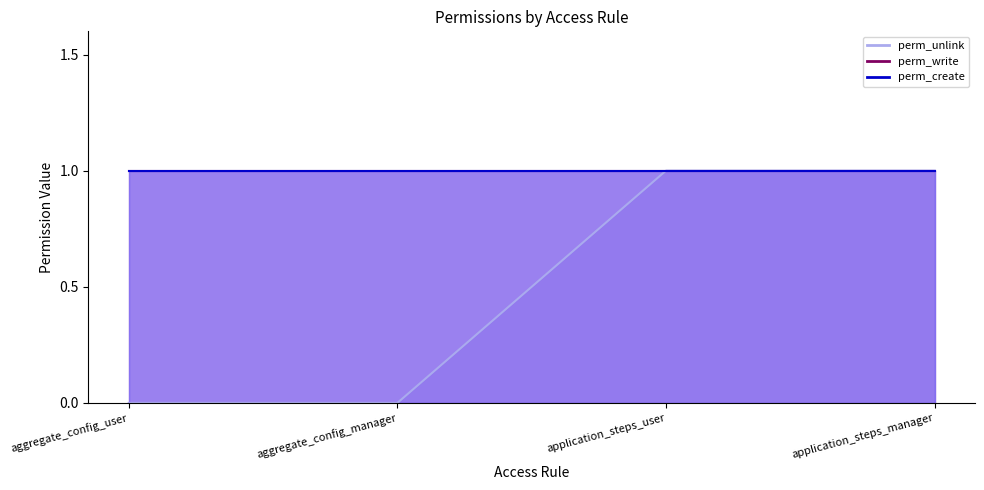

Does the chart display data point markers on the line(s)?

No